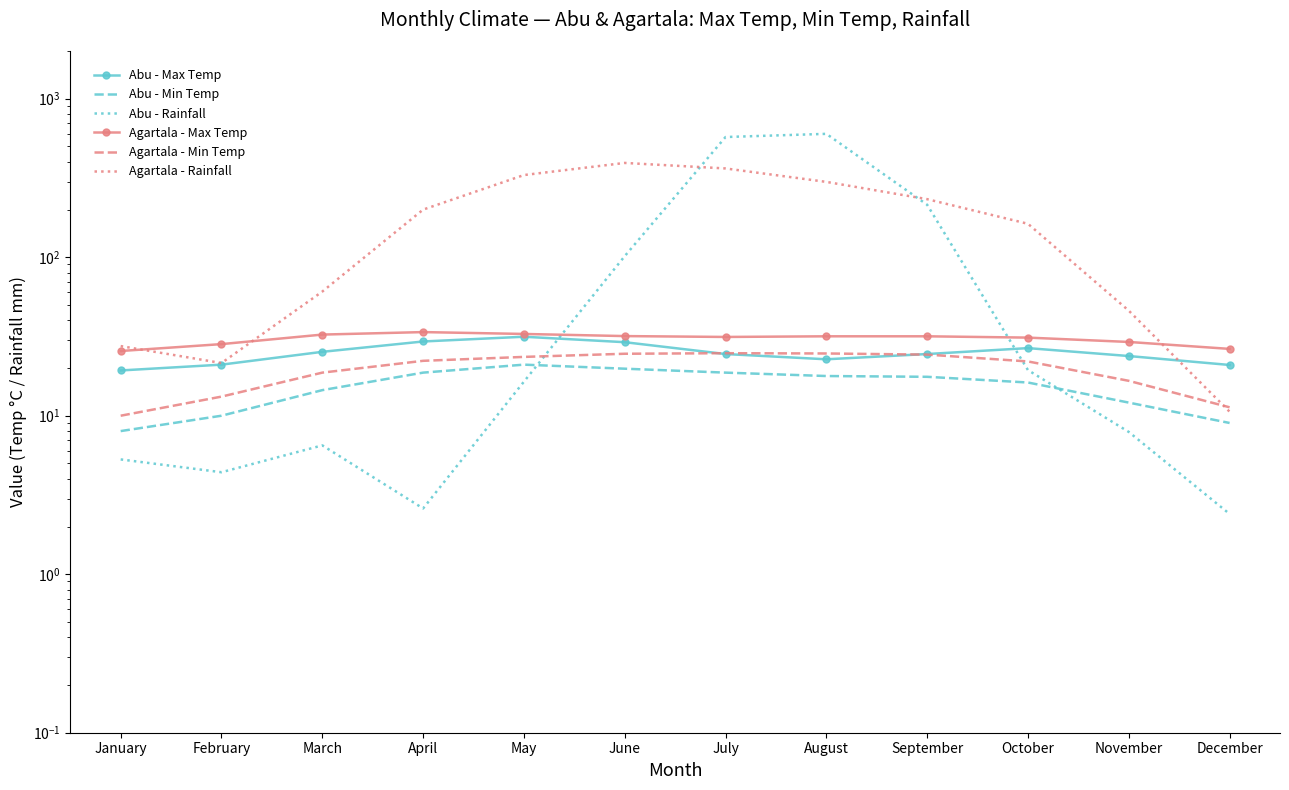

In Agartala - Rainfall, how many points are lower than both neighbors (excluding endpoints)?

1